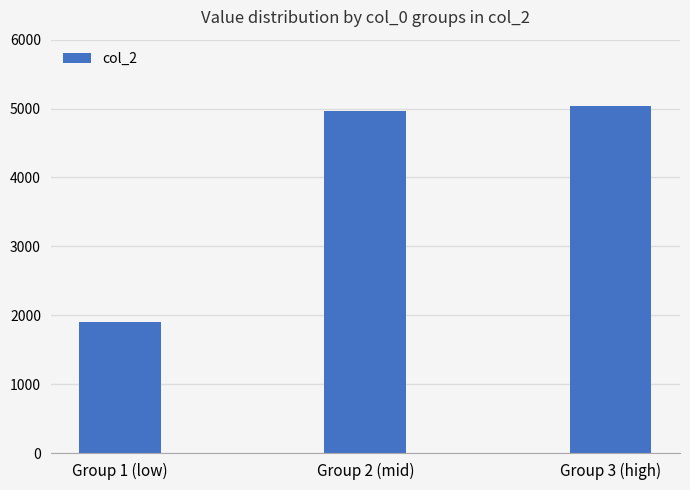

True or false: the data shows 889 at Group 1 (low).

False